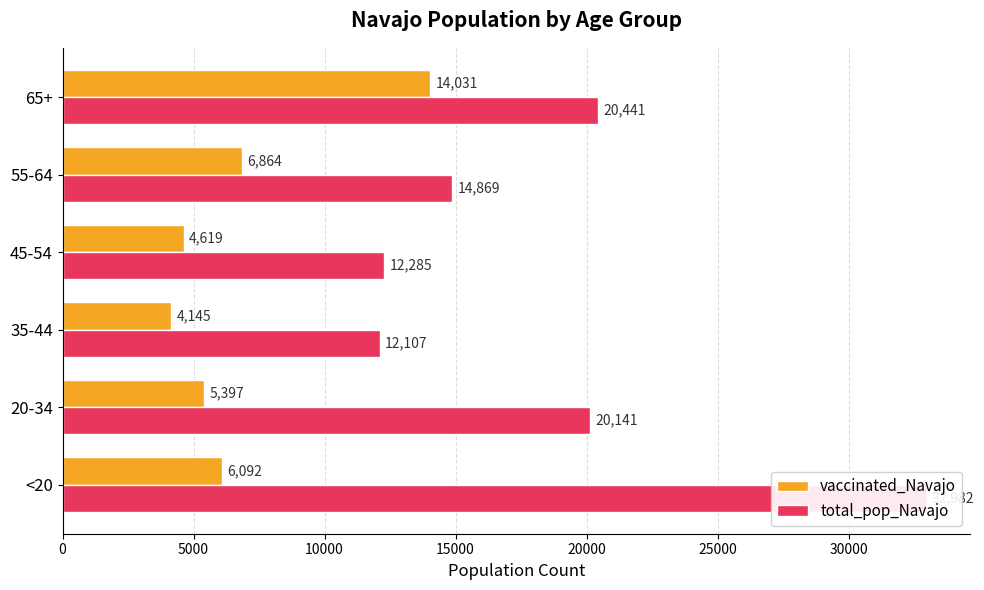

Which series has the widest spread of values?

total_pop_Navajo